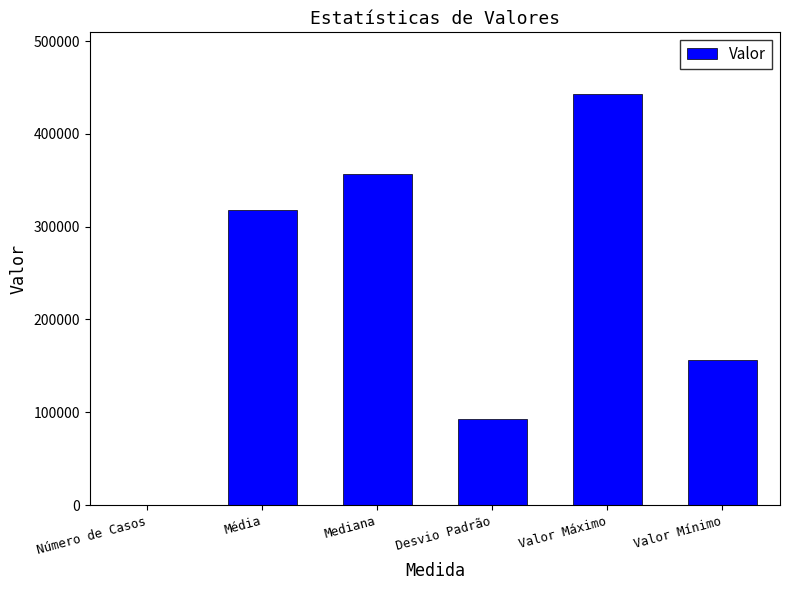

How many distinct data groups are displayed?

1